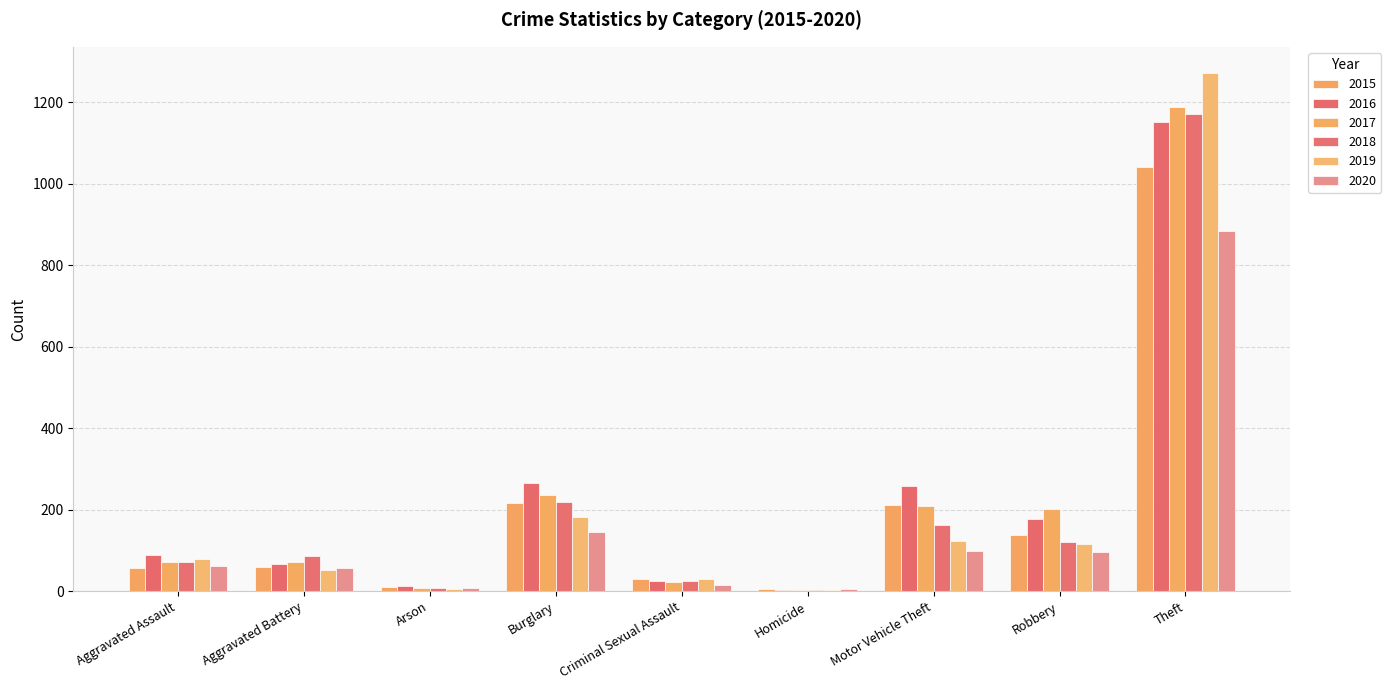

What is the spread (max minus min) of values at Motor Vehicle Theft?

160